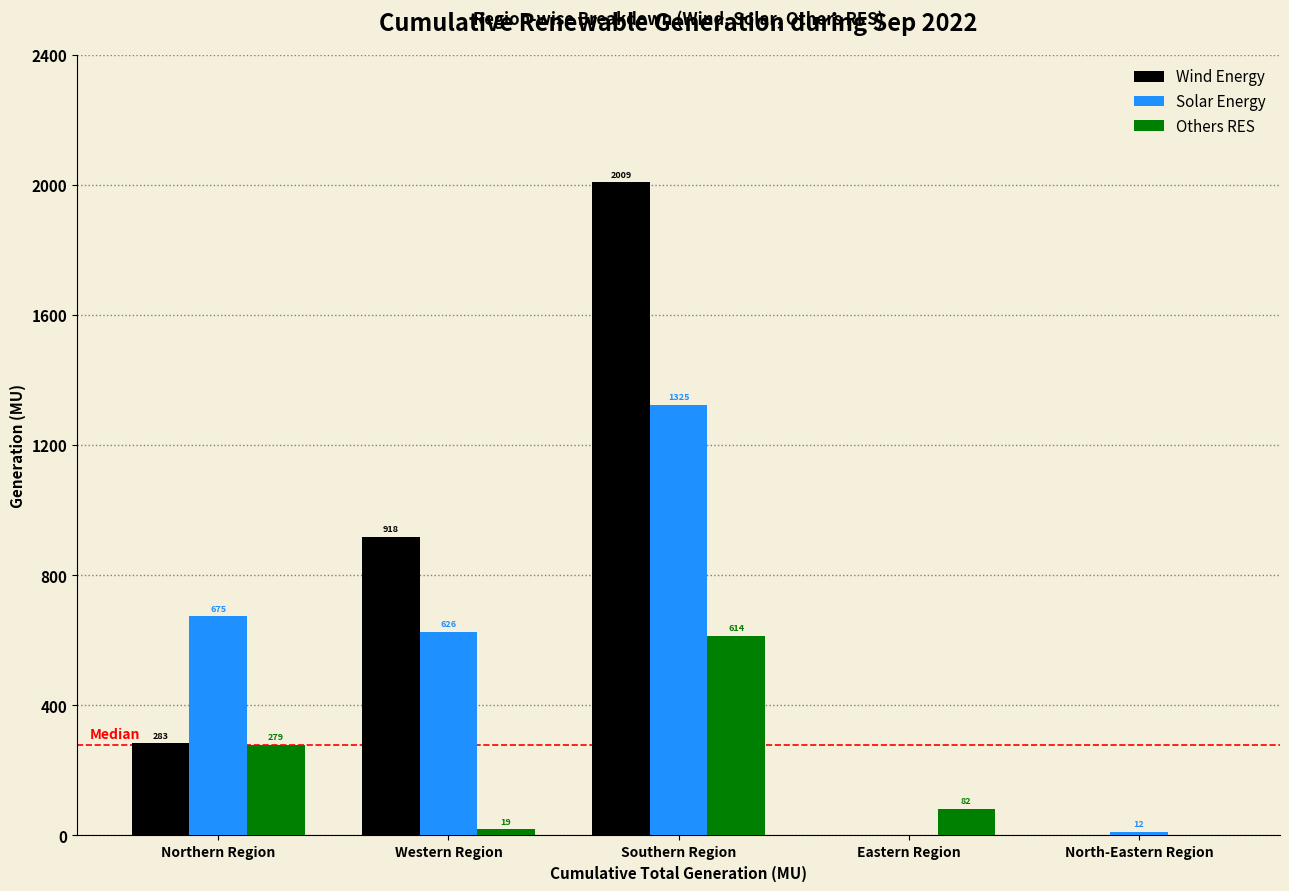

Which category has the highest value in the Others RES series?

Southern Region